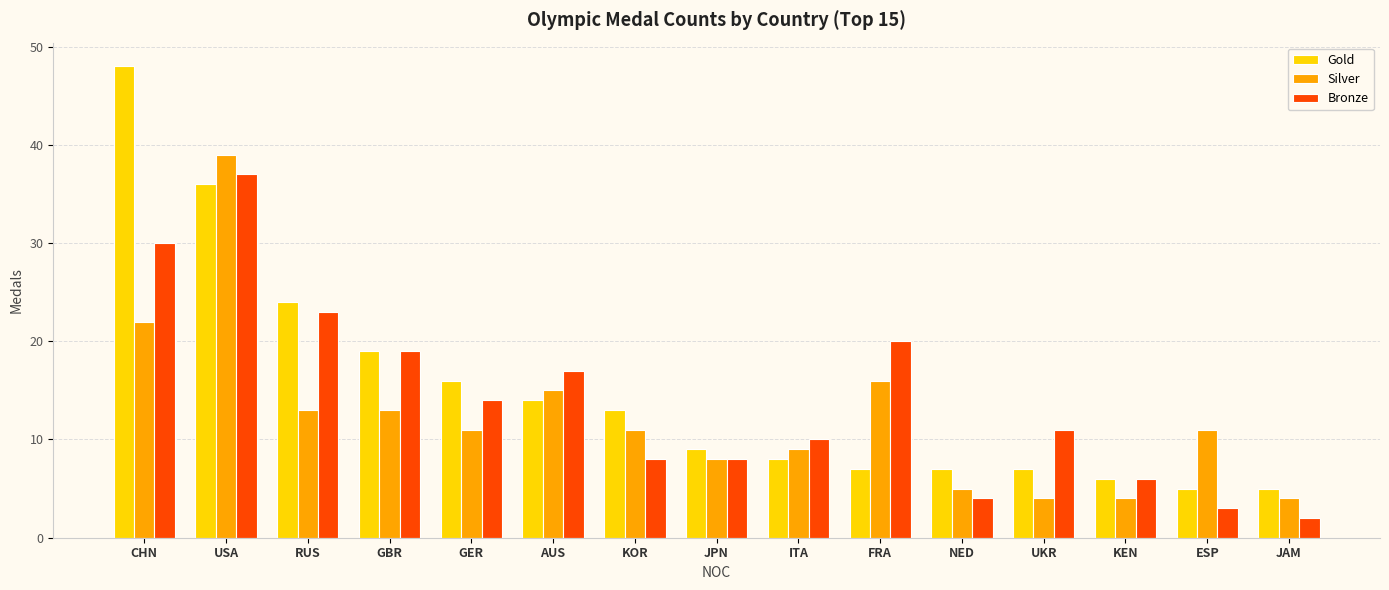

True or false: Silver has a value of 7 at ESP.

False